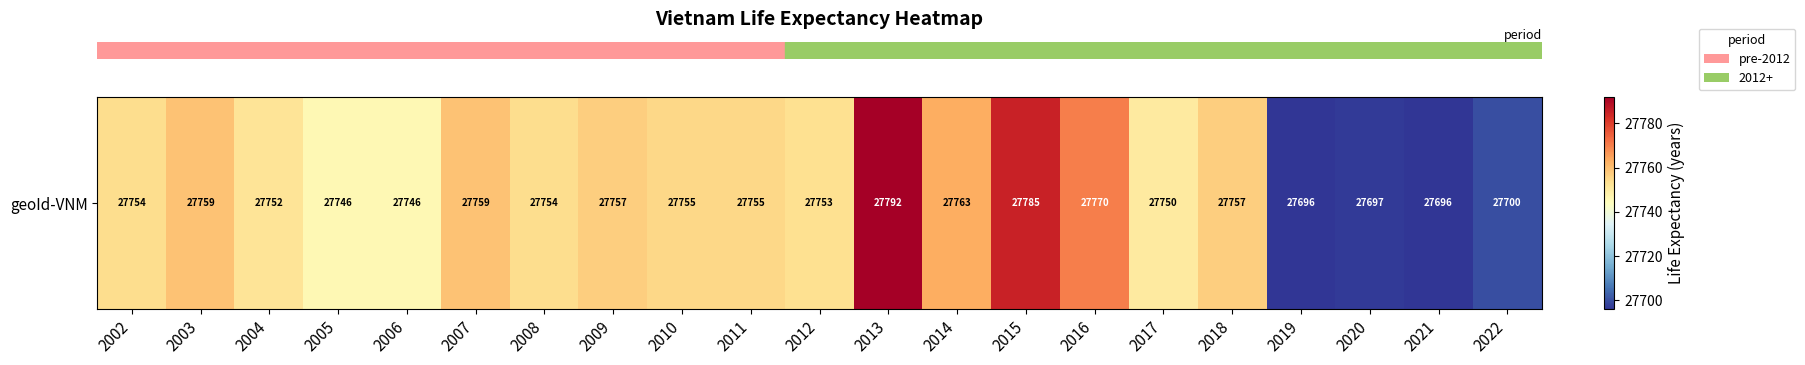

What is the difference between the values at 2014 and 2012?

10